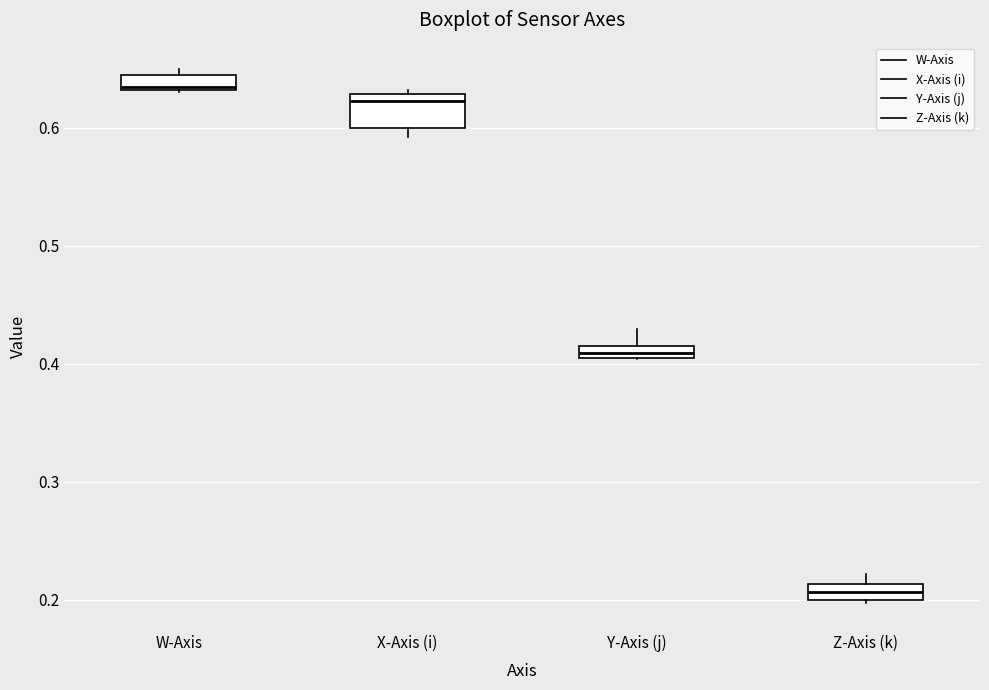

Where is the lower edge of the box for X-Axis (i) on the y-axis? The values are not printed on the chart, so give them approximately, as read against the axis.

0.60